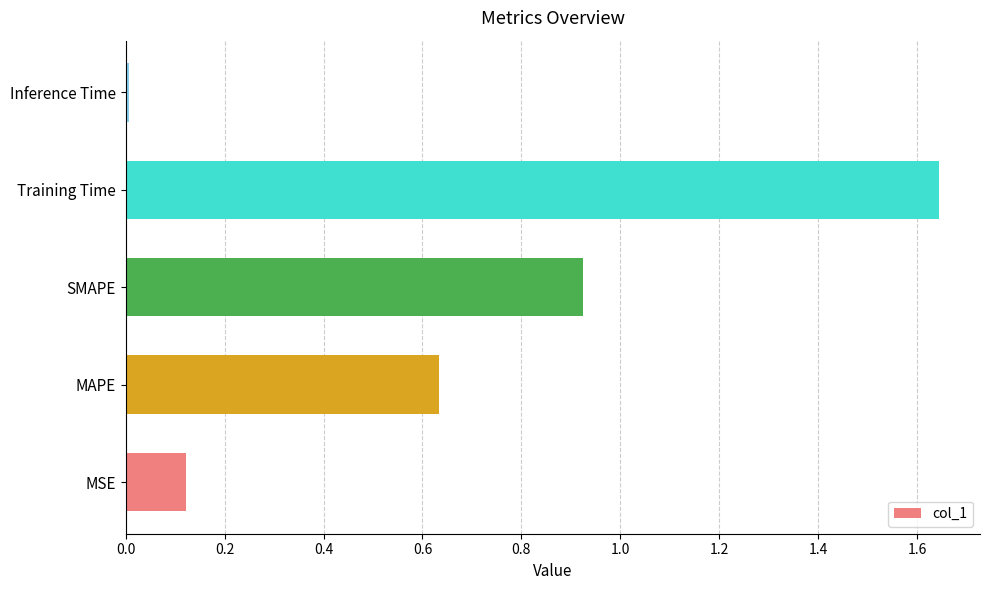

Are the bars horizontal?

Yes